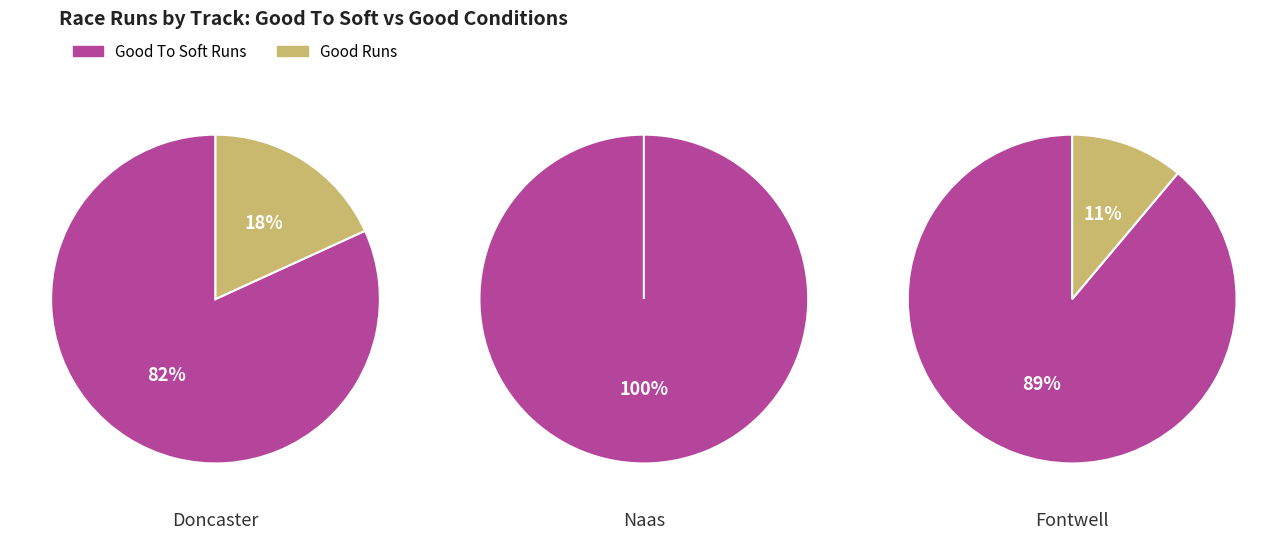

Is it true that 2 is 45% of the pie?

False